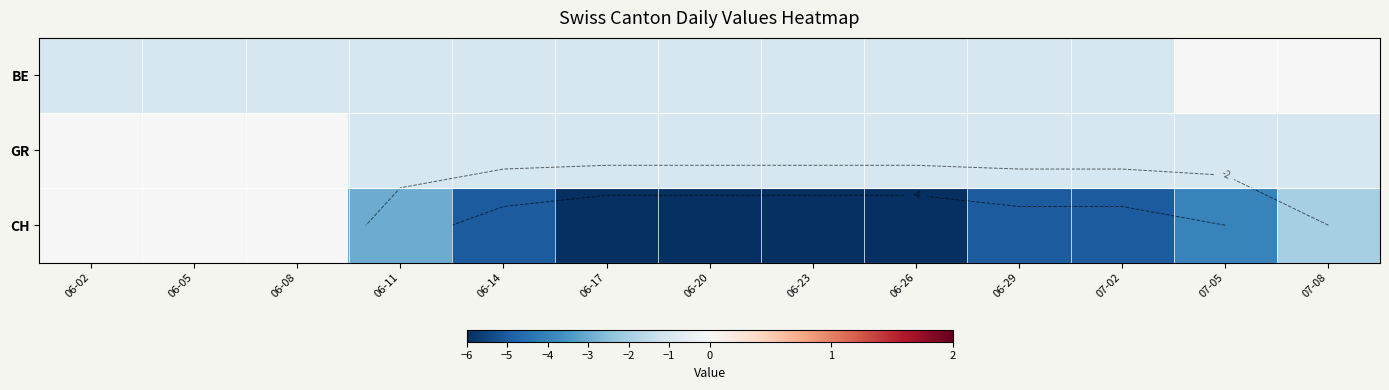

Count the CH values in the range -6 to -2.

10